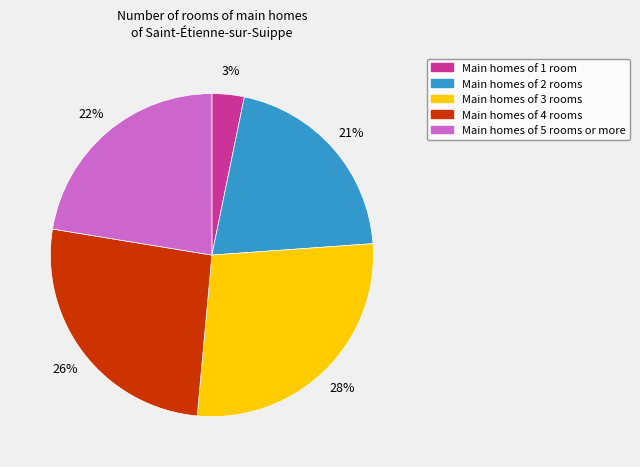

Does any single category account for the majority?

No